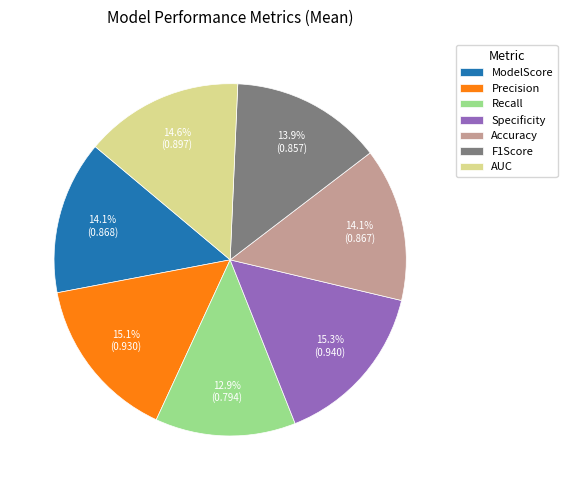

What is the smallest slice in the pie chart?

Recall